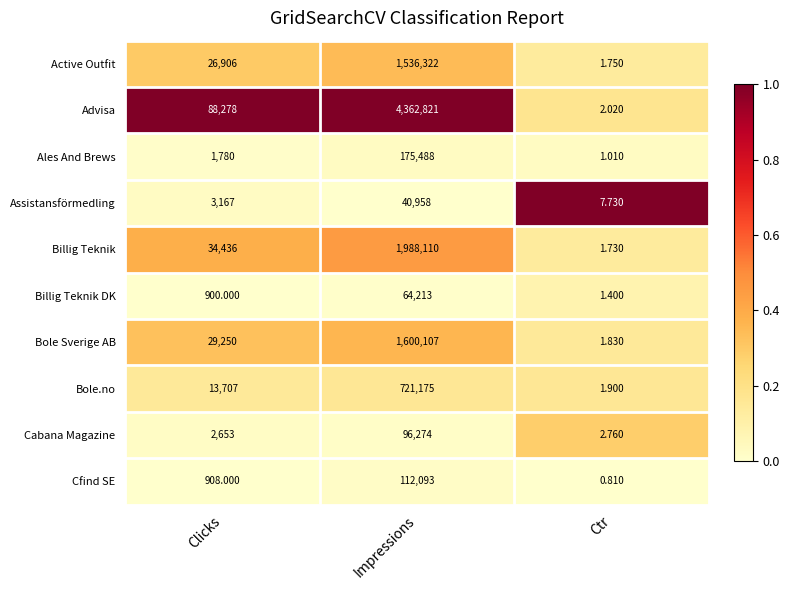

Which series has the largest range (max minus min)?

Advisa